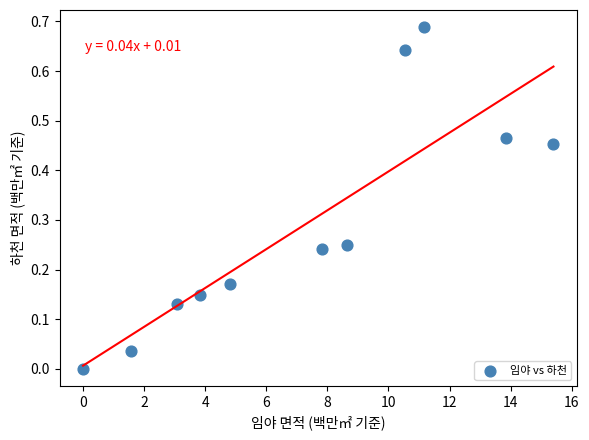

What is the average X value?

7.3